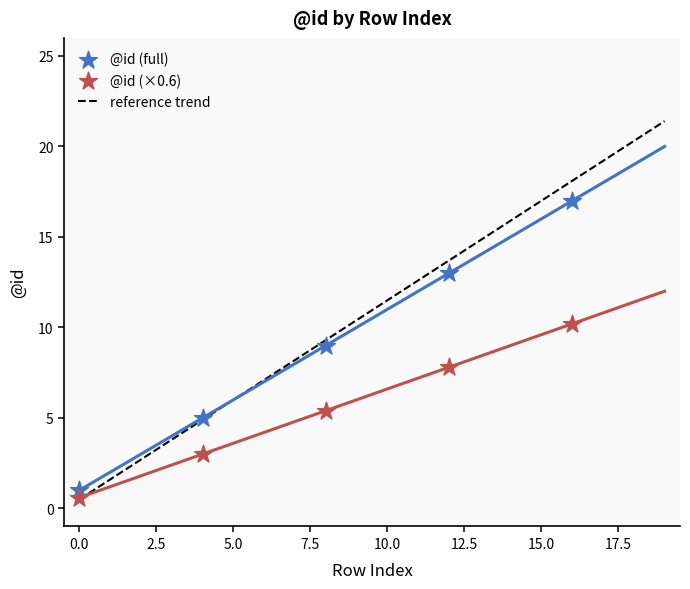

What is the change in value from 1 to 9?

+8